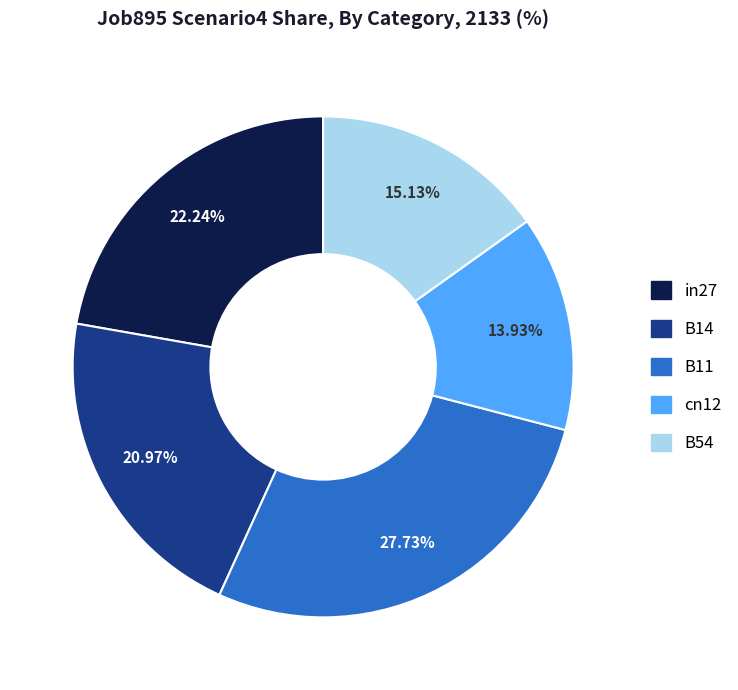

What percentage is the cn12 slice, to the nearest percent?

14%